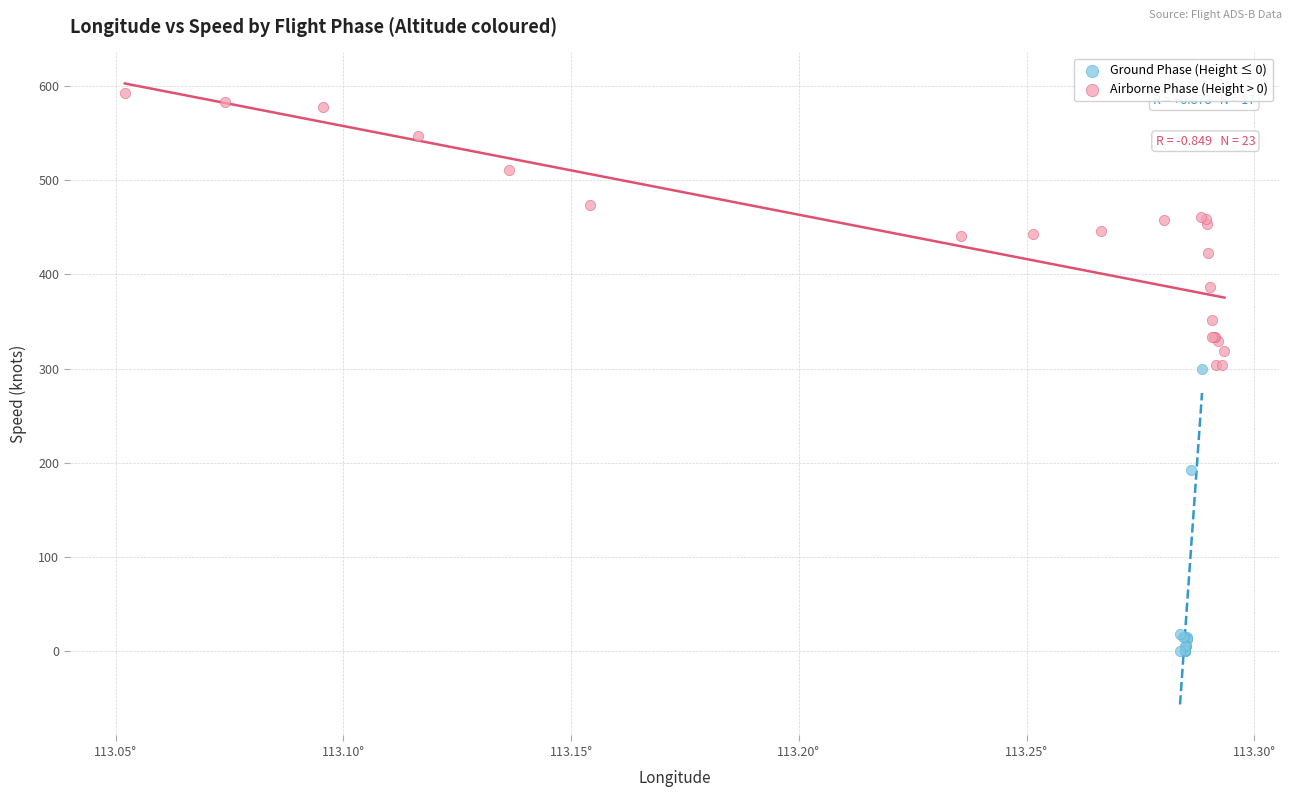

Which series contains the highest Y value?

Airborne Phase (Height > 0)